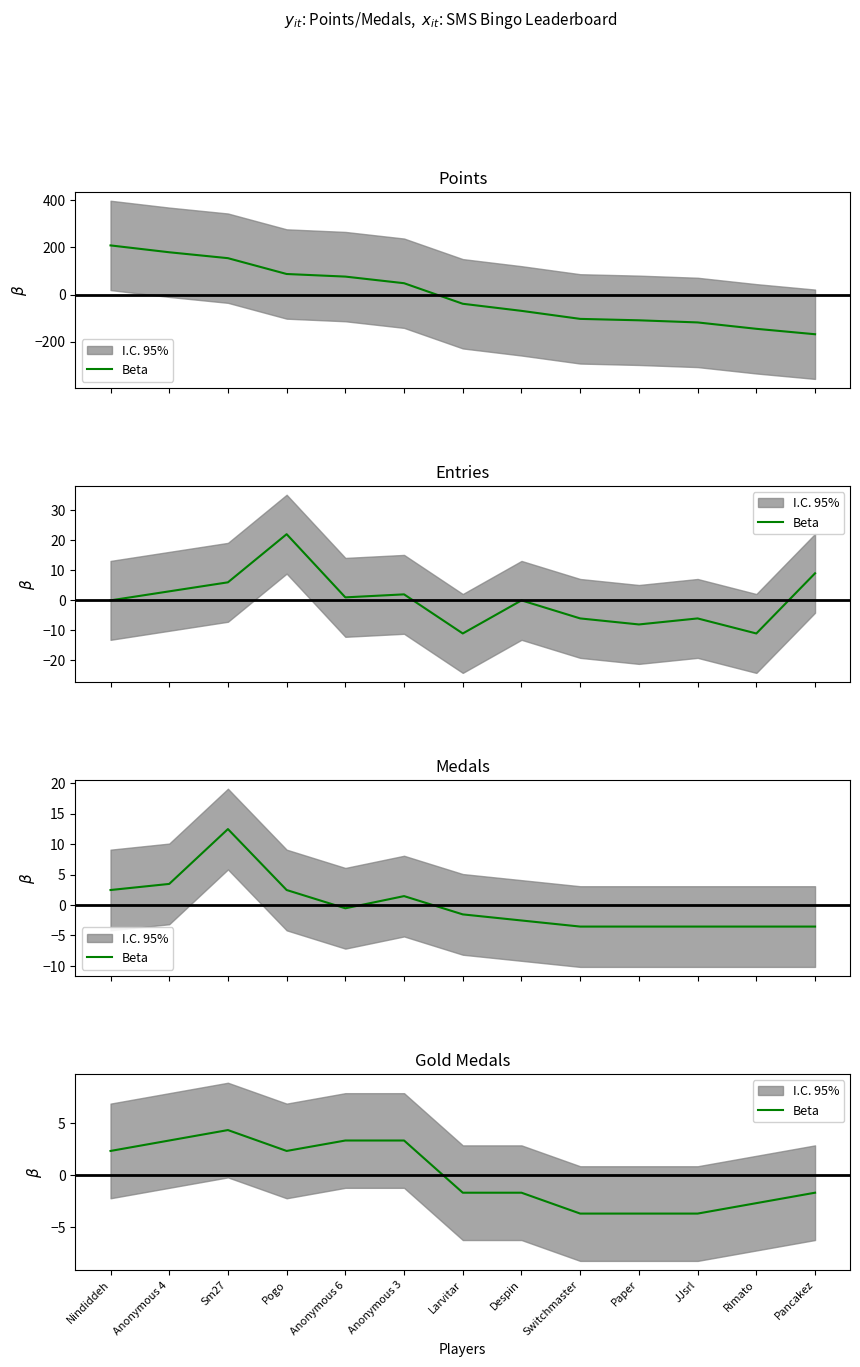

What is the difference between the values at Paper and Pancakez?

2.0